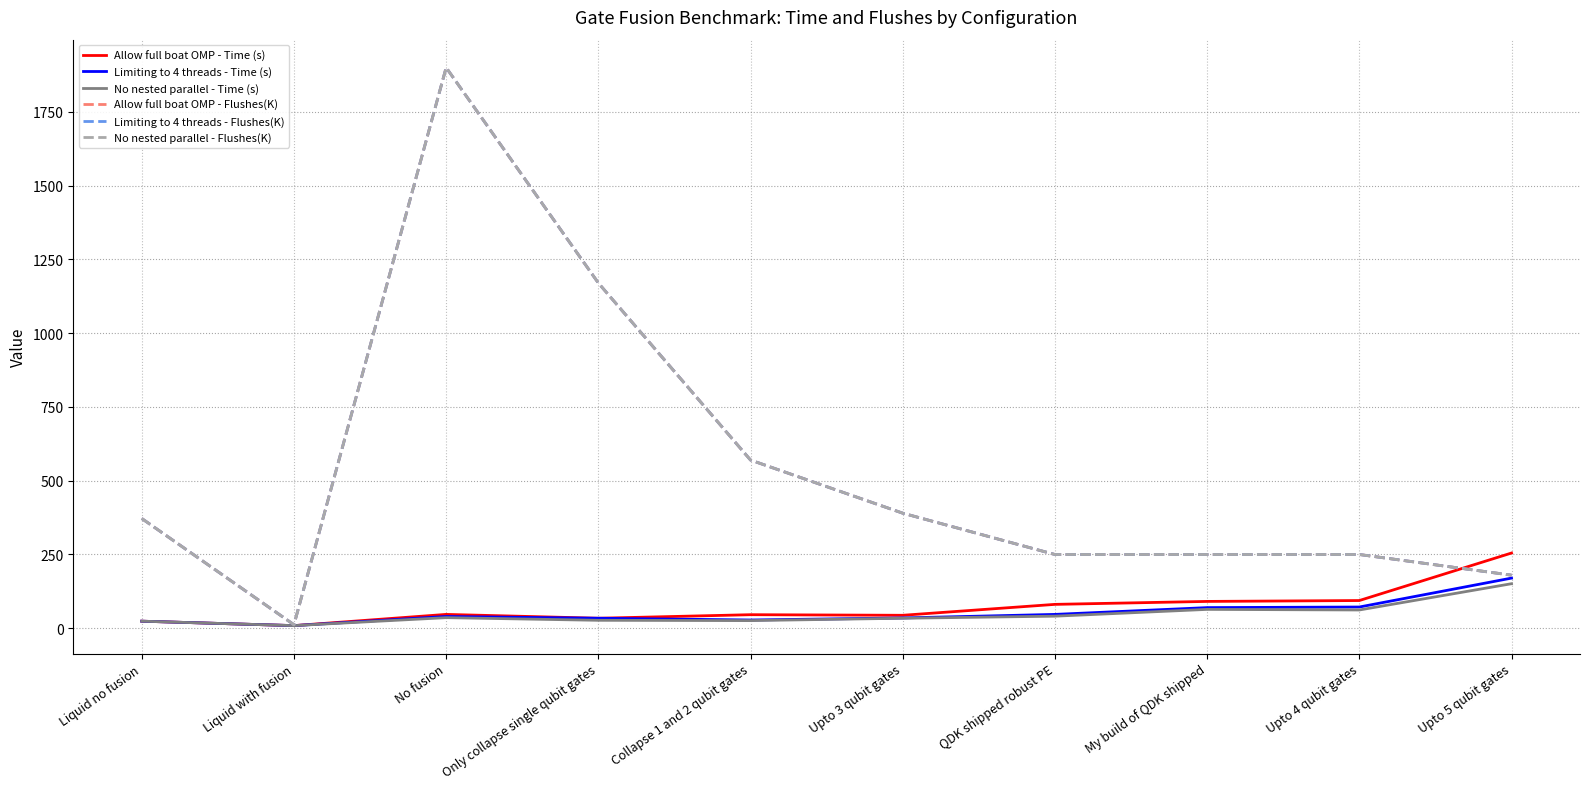

Does the chart have visible grid lines?

Yes